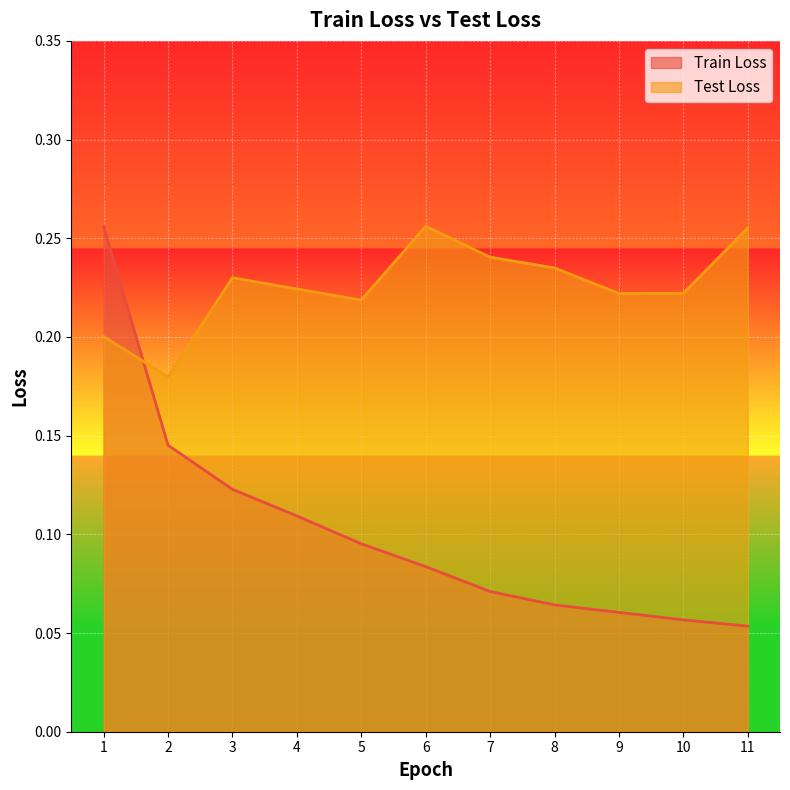

At which label is Train Loss closest to 0?

11